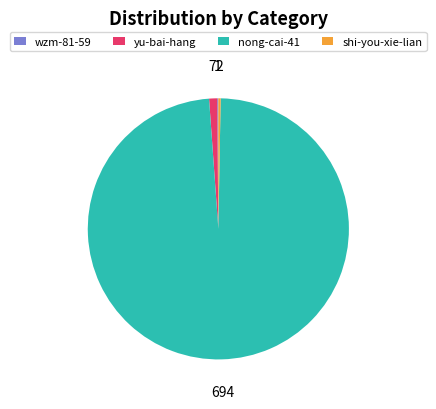

Which slice is the largest?

nong-cai-41